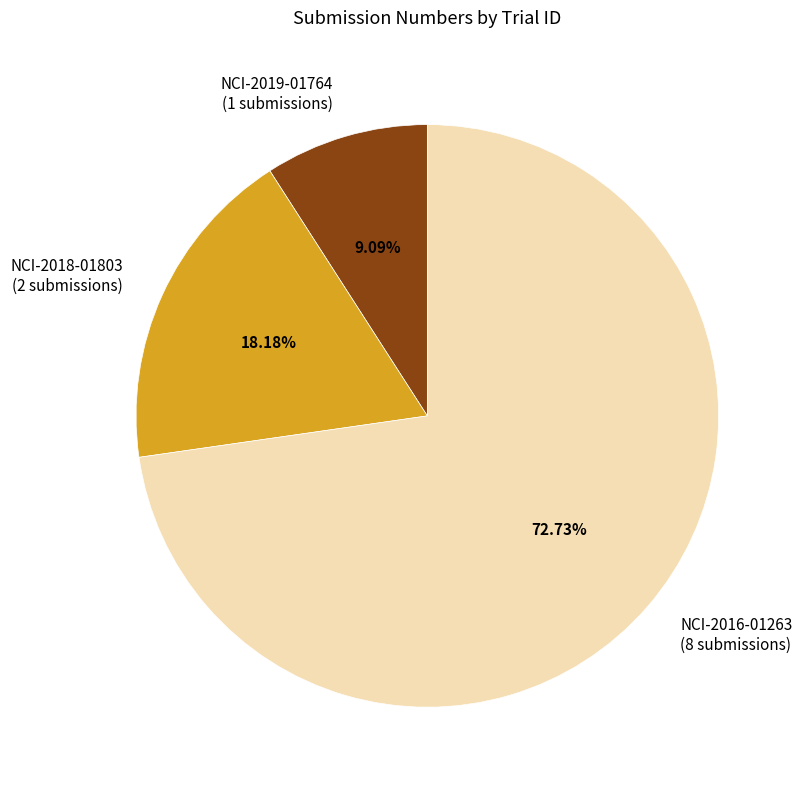

Which slice represents more than half of the pie?

NCI-2016-01263